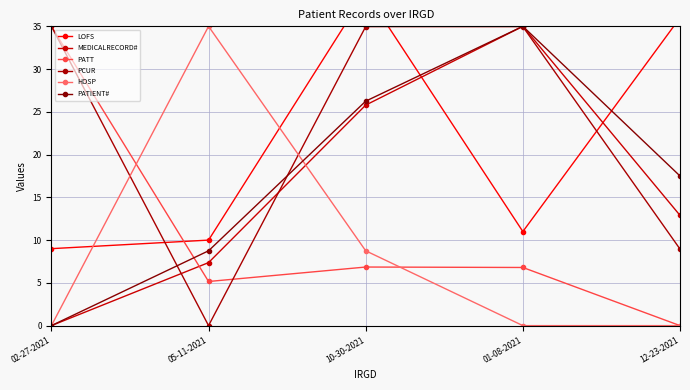

How many values in PCUR are above zero?

4